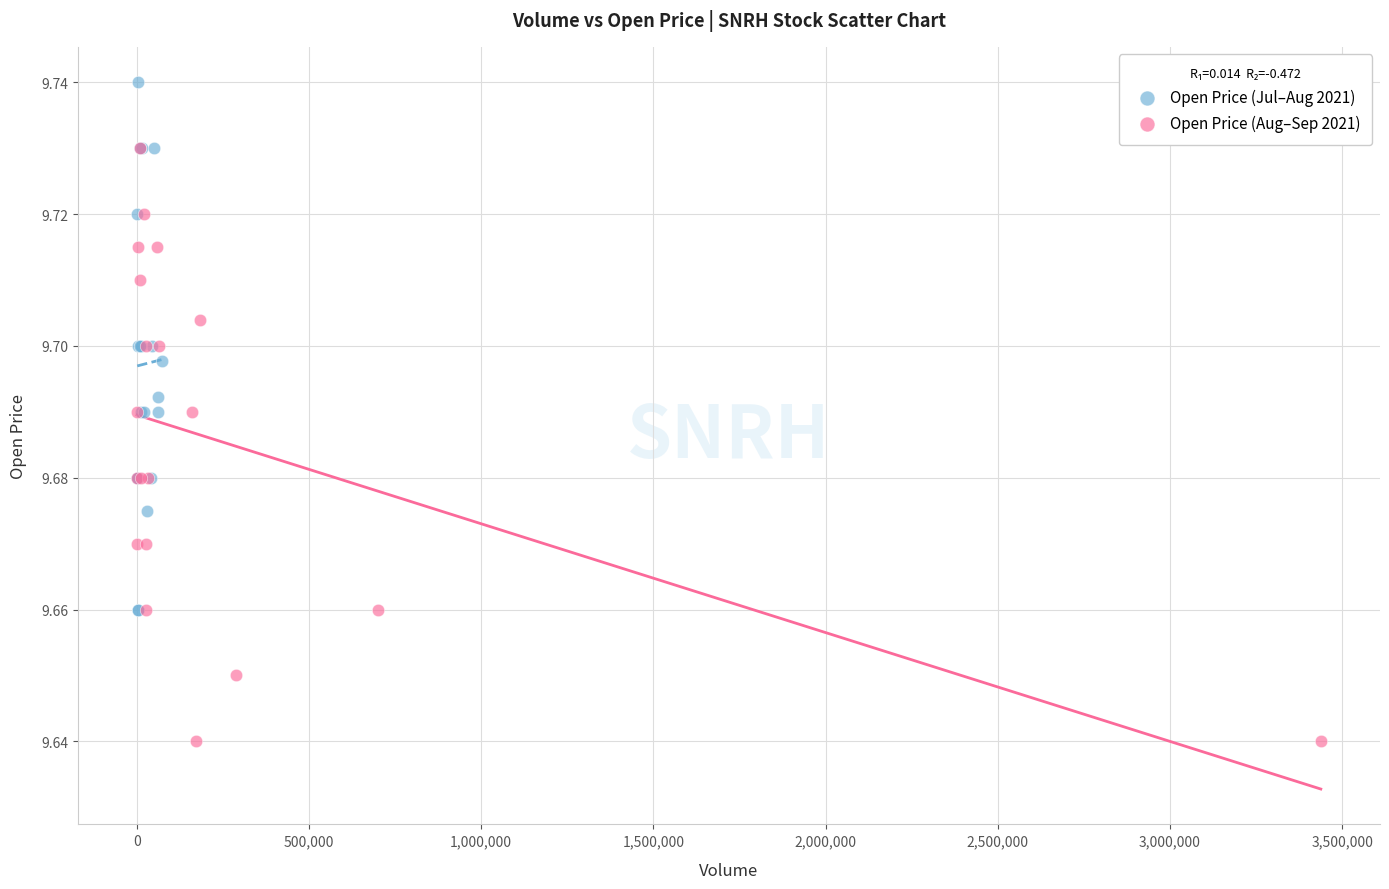

Which series has the widest spread of Y values?

Open Price (Aug–Sep 2021)